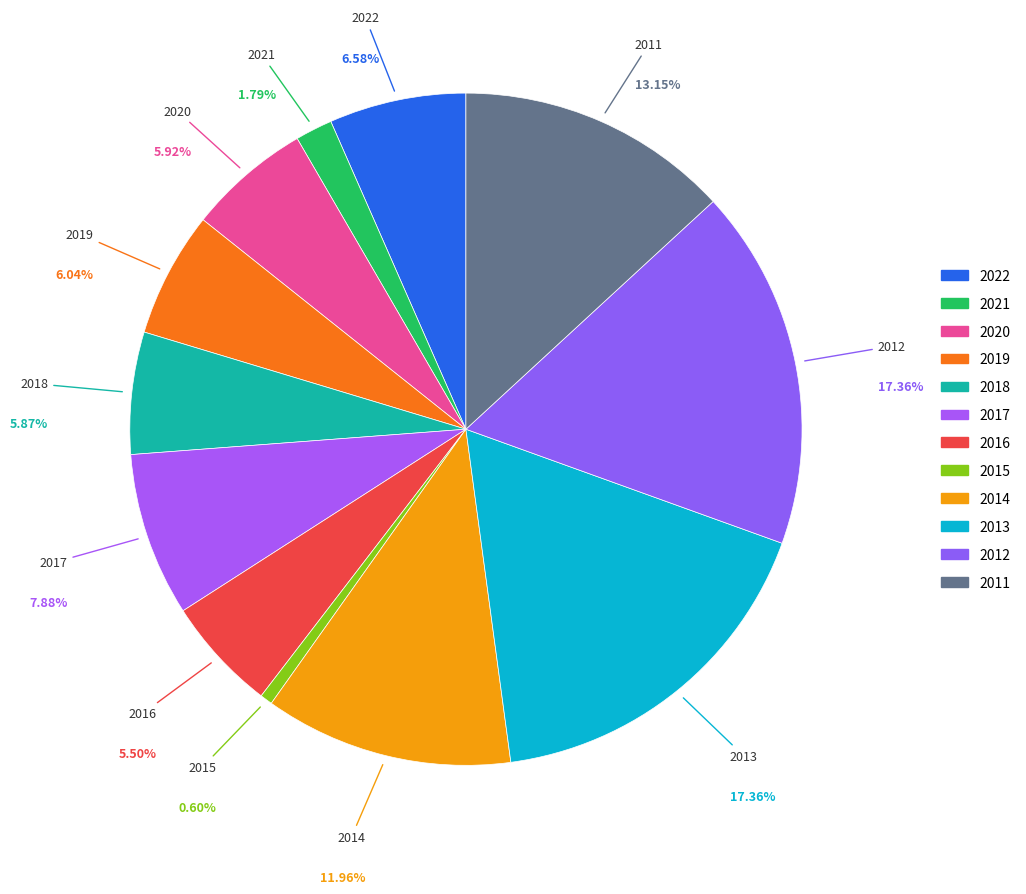

How many slices are in this pie chart?

12